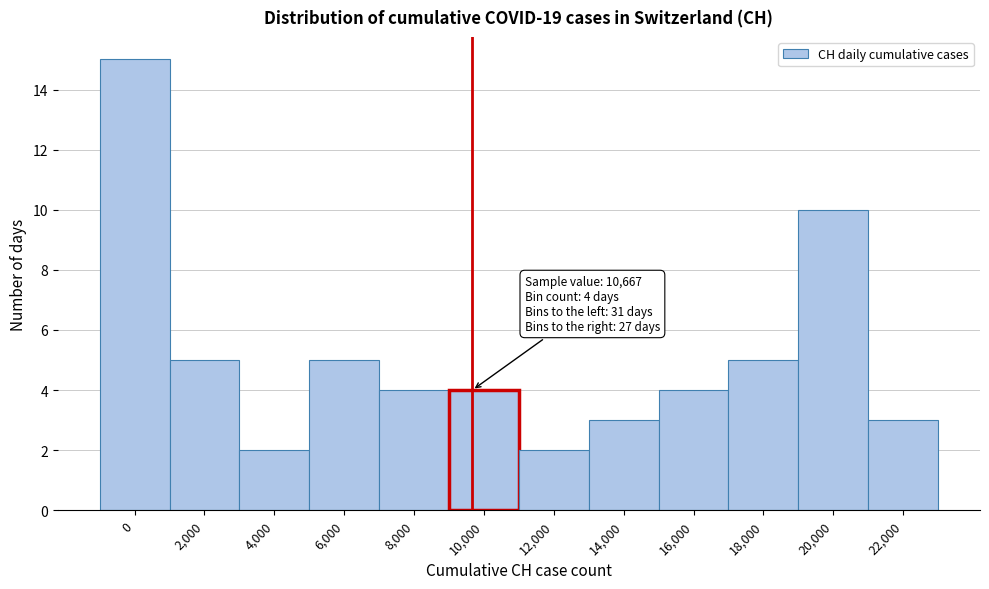

Reading right to left, transcribe all the data shown in this chart.

22,000=3	20,000=10	18,000=5	16,000=4	14,000=3	12,000=2	10,000=4	8,000=4	6,000=5	4,000=2	2,000=5	0=15